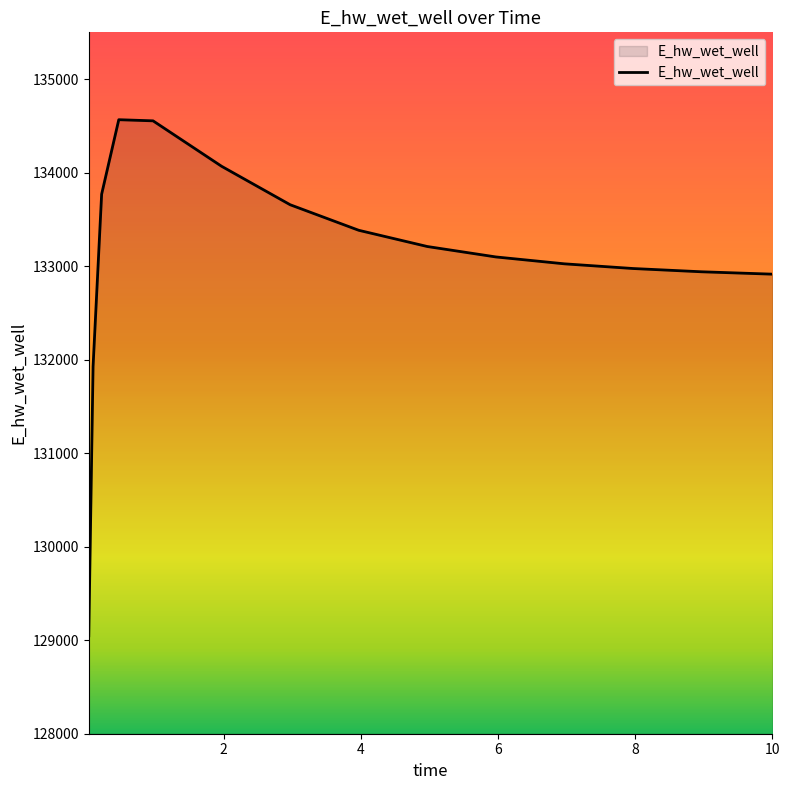

What is the difference between the maximum and minimum values?

5518.6